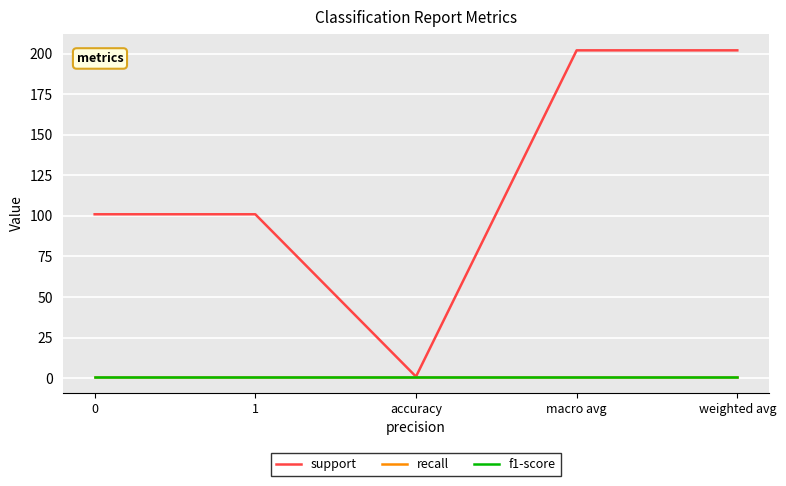

Does the chart display data point markers on the line(s)?

No